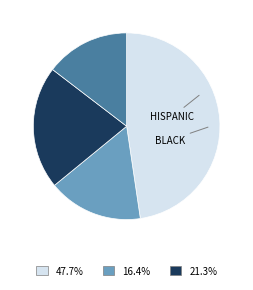

Is there any slice that represents more than half of the pie?

No